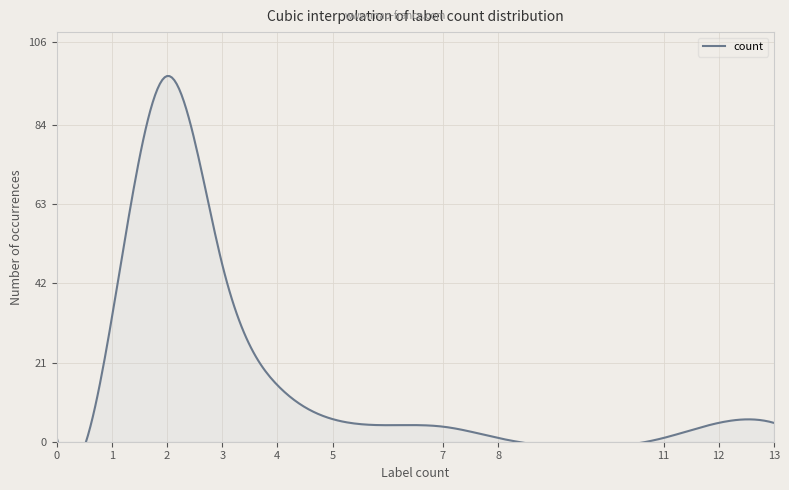

What is the change in value from 2 to 13?

-92